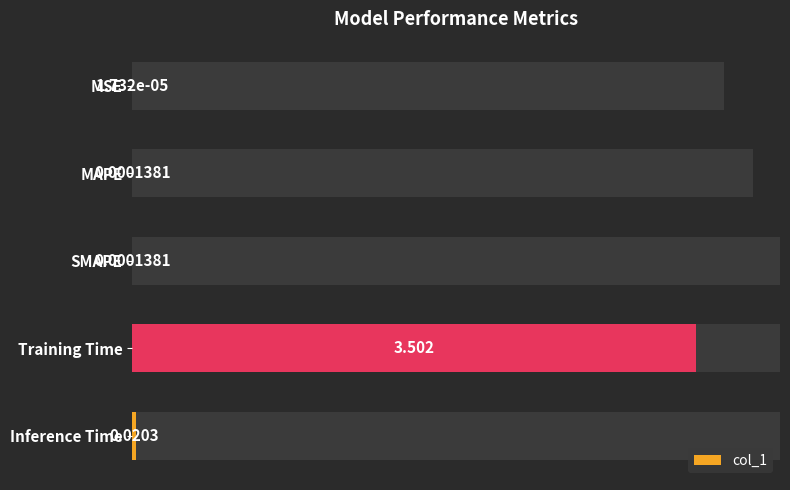

What is the average value?

0.7